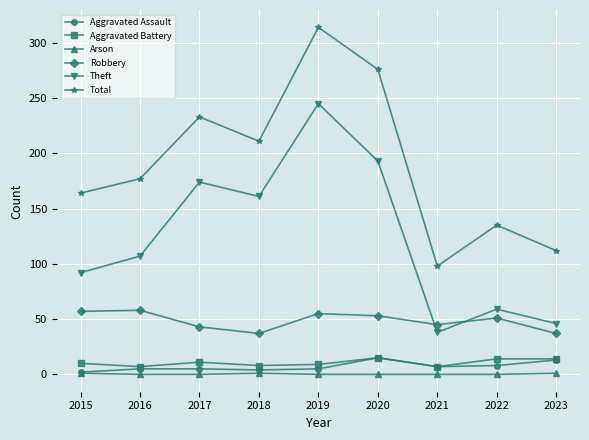

What is the minimum value for Aggravated Battery?

7